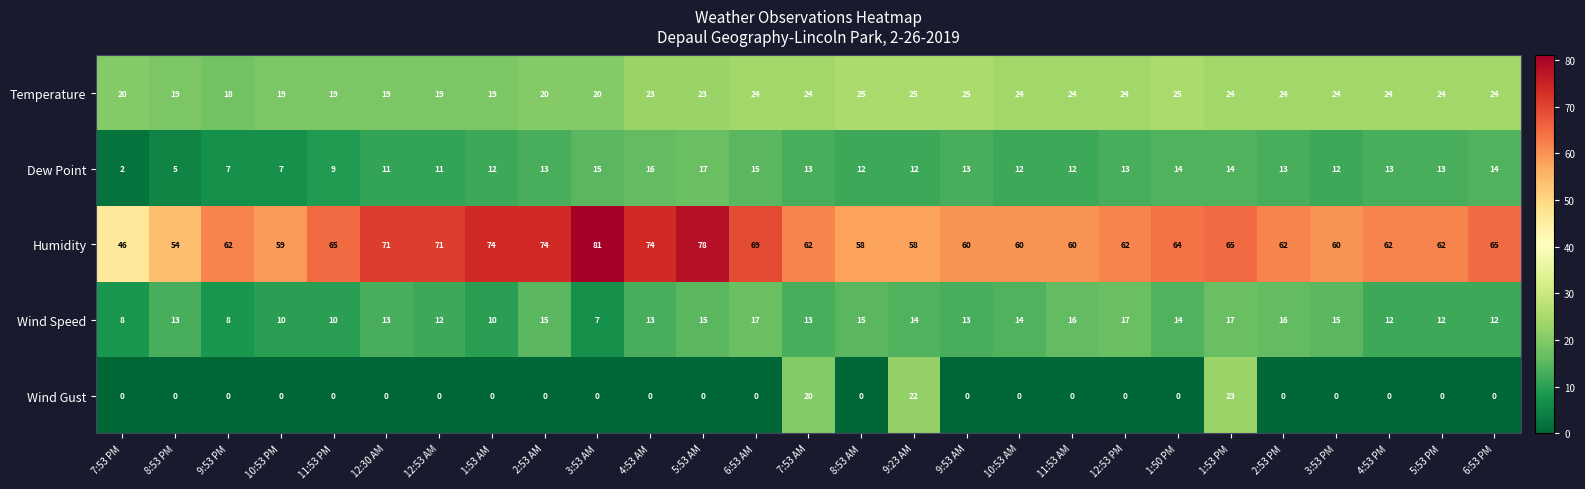

Which series has the widest spread of values?

Humidity